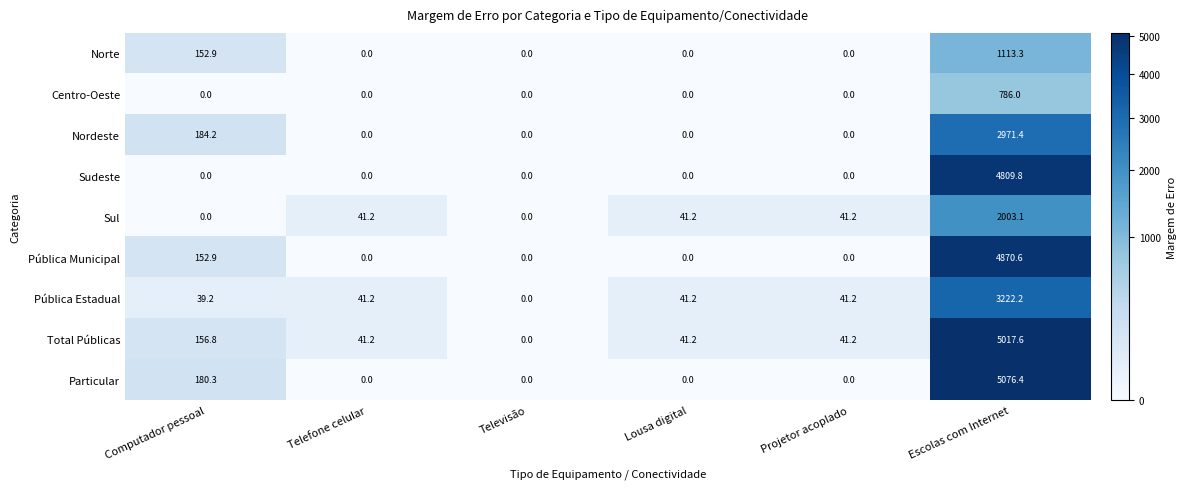

At how many categories does at least one series exceed 3949?

1